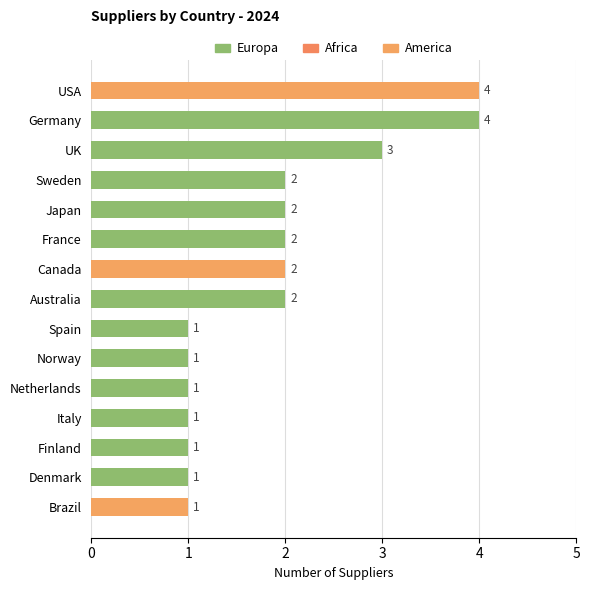

Which category has the highest value across all series?

USA